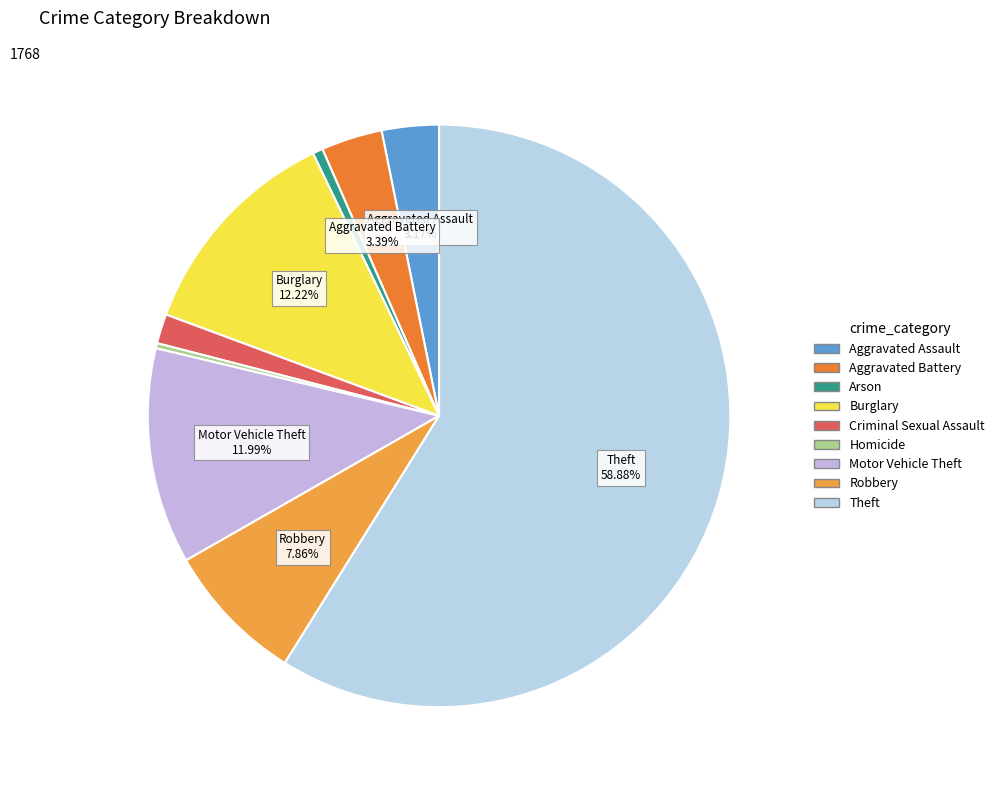

What percentage is the Robbery slice, to the nearest percent?

8%